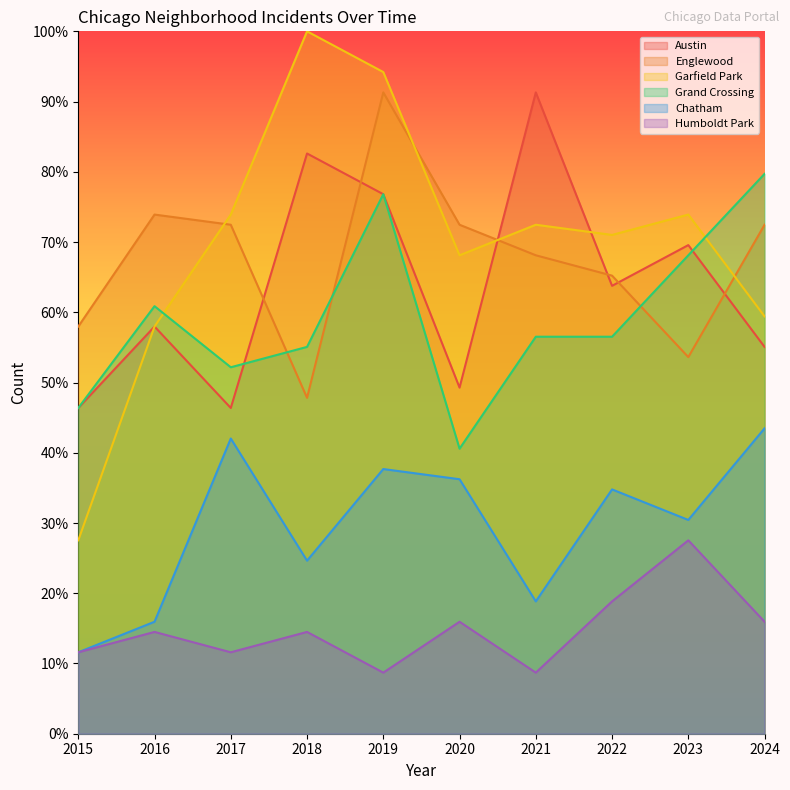

Does the chart display data point markers on the line(s)?

No